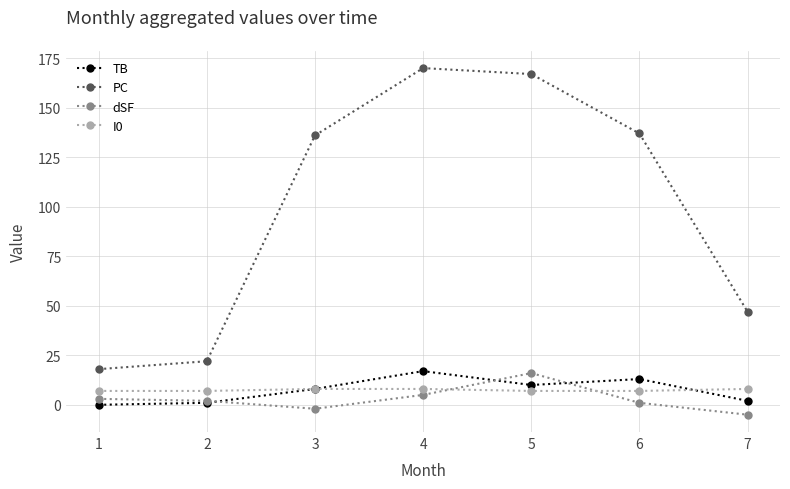

Which series ends up on top after the final intersection of TB and I0?

I0